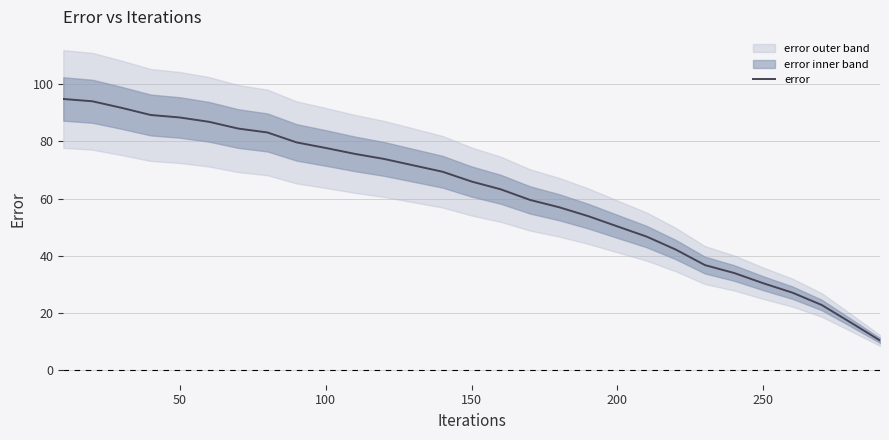

Reading left to right, extract all data points from this chart.

94.8	94.0	91.7	89.2	88.3	86.8	84.4	83.1	79.6	77.7	75.6	73.8	71.6	69.4	66.0	63.2	59.5	57.0	53.9	50.3	46.7	42.2	36.8	34.0	30.4	27.1	22.9	16.7	10.4